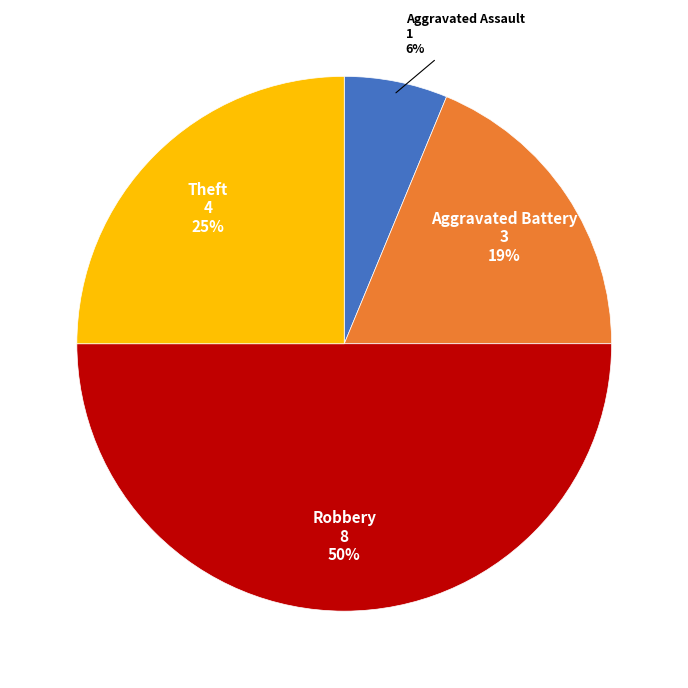

Does Aggravated Battery account for over 50% of the chart?

No